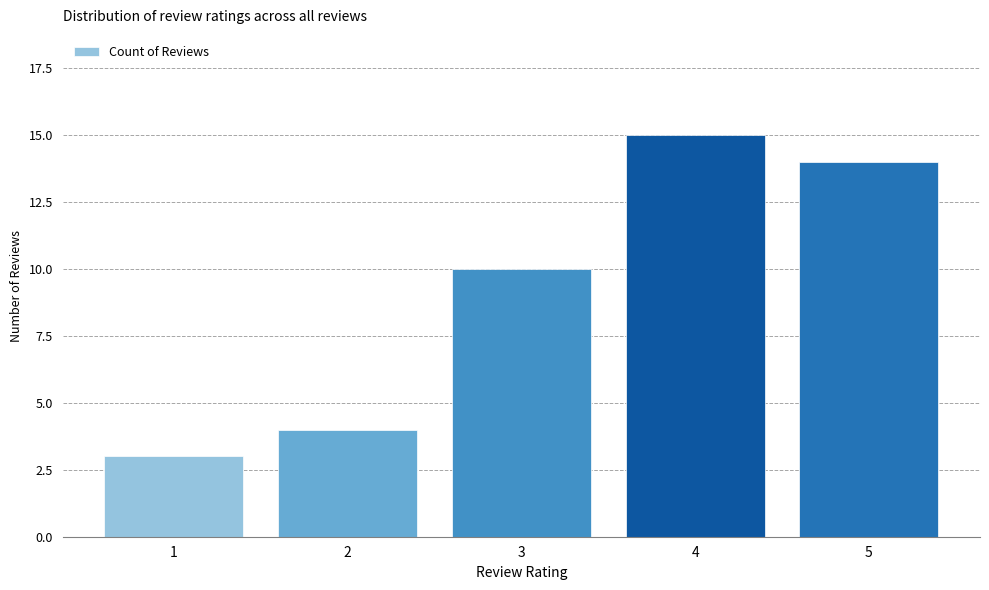

What is the difference between the values at 2 and 4?

11